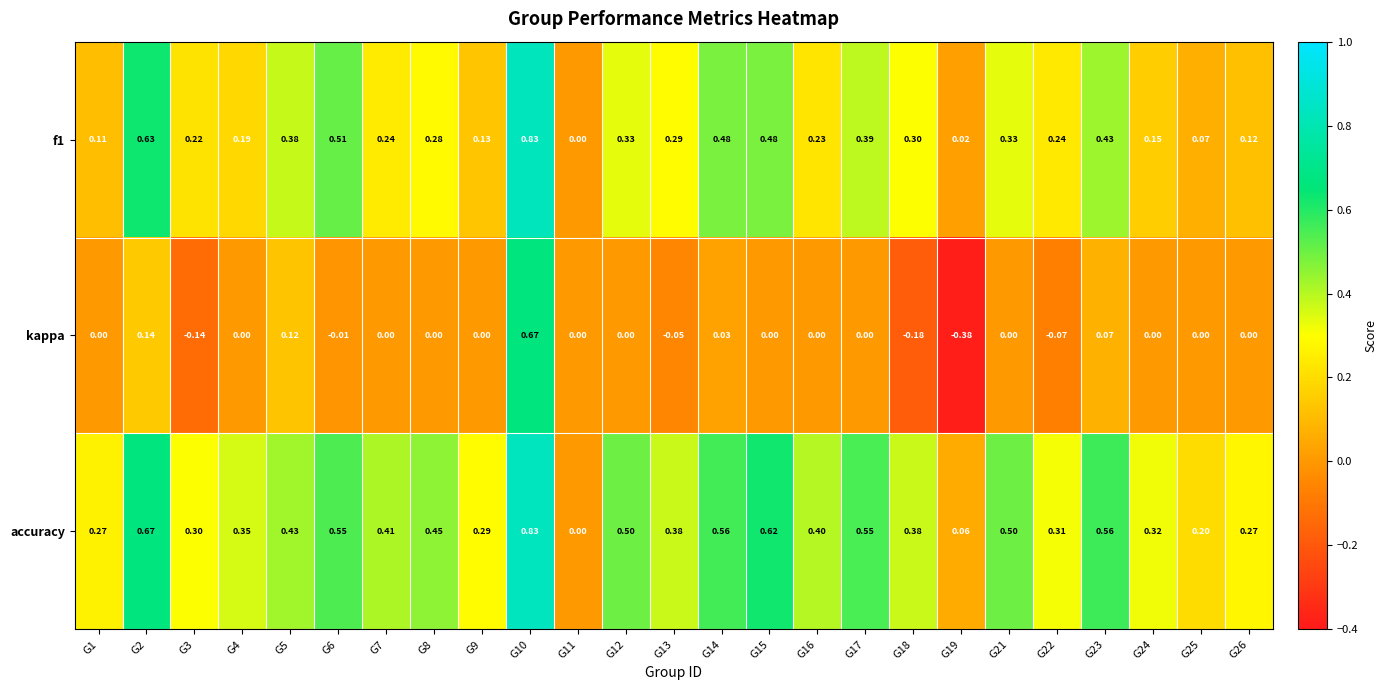

Is the value of kappa at G10 greater than the value of f1 at G24?

Yes